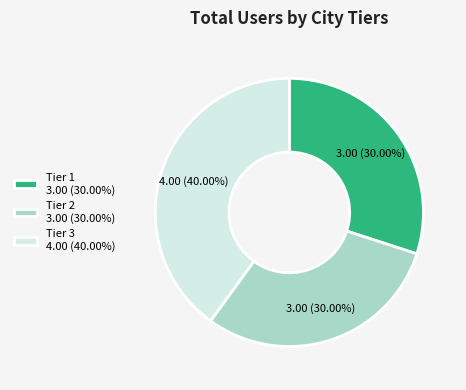

Approximately how many times larger is the value at Tier 3 4.00 (40.00%) compared to Tier 2 3.00 (30.00%)?

1.3